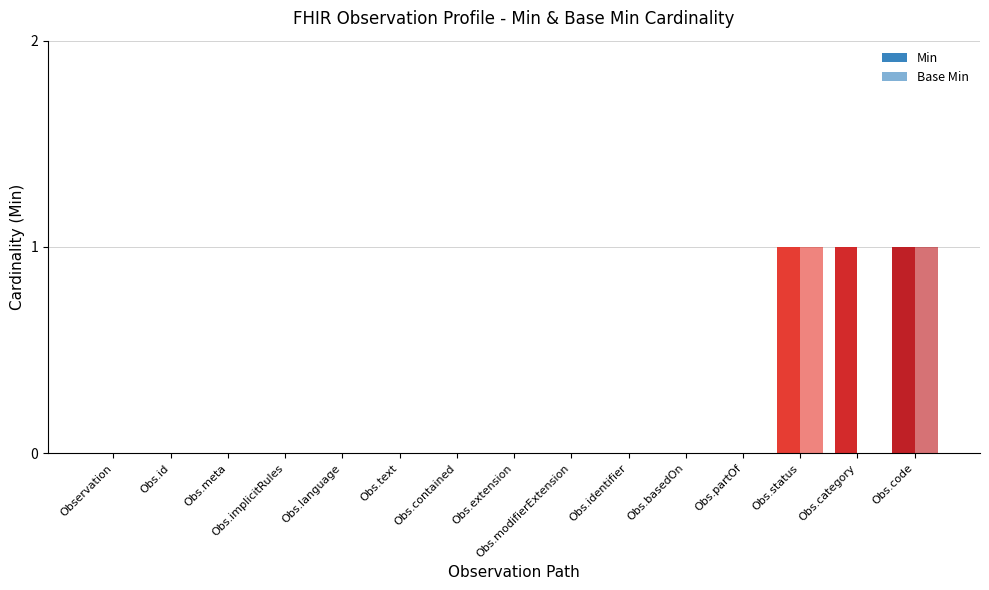

Between Obs.status and Obs.category, which series saw the biggest shift?

Base Min